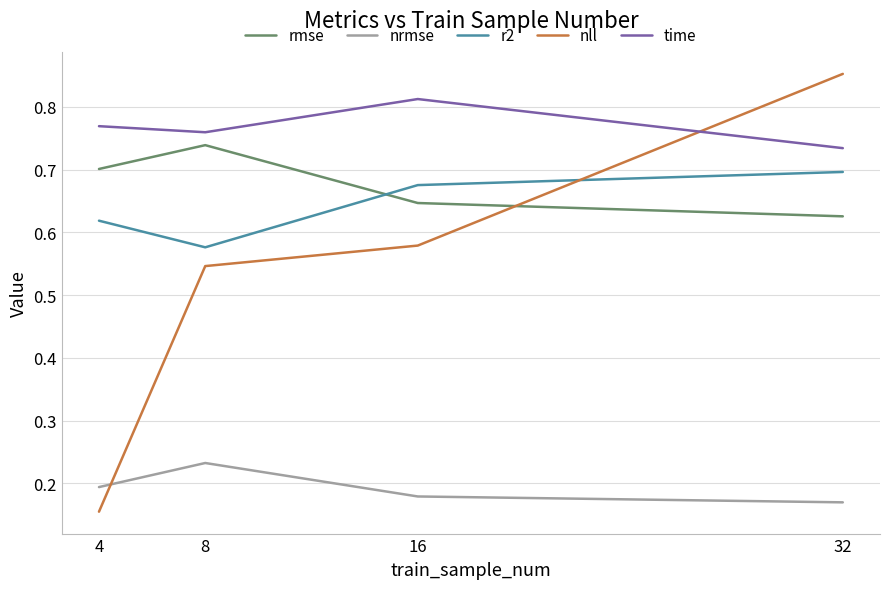

True or false: nrmse and rmse cross at least once.

False